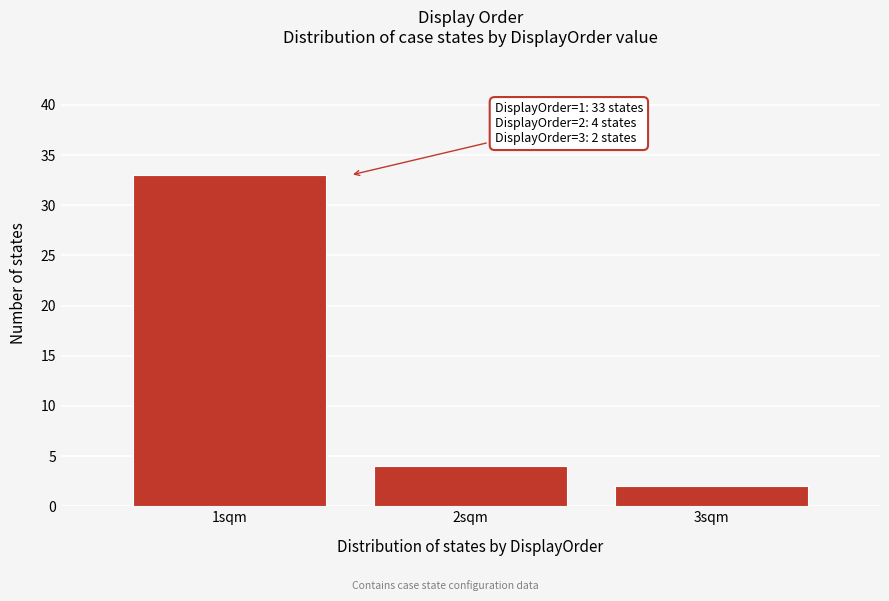

Reading left to right, list all the values displayed in this chart.

1sqm=33	2sqm=4	3sqm=2